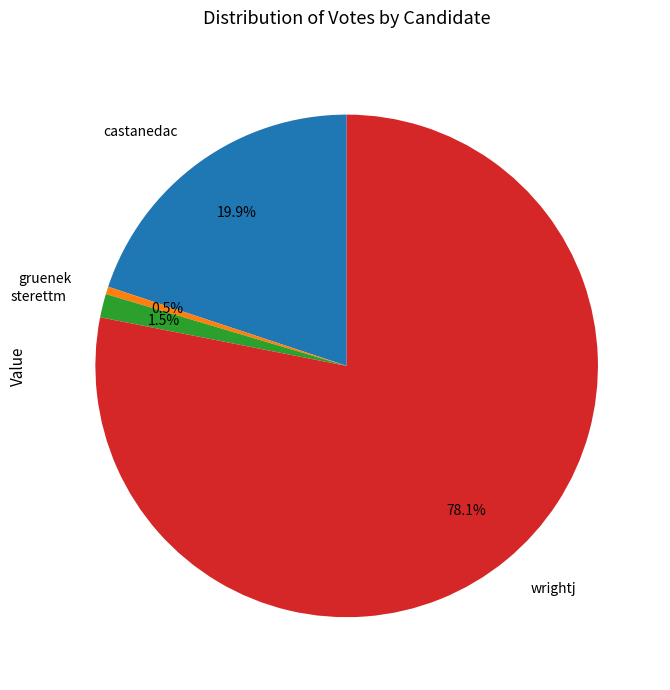

To the nearest percent, what is the difference between the wrightj and gruenek slice percentages?

78%